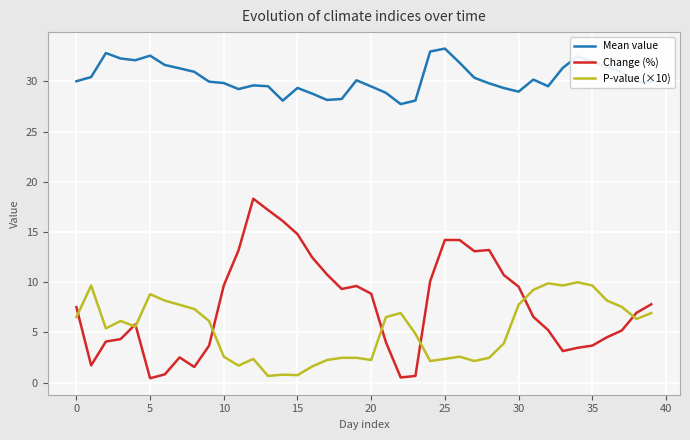

True or false: Change (%) and Mean value cross at least once.

False